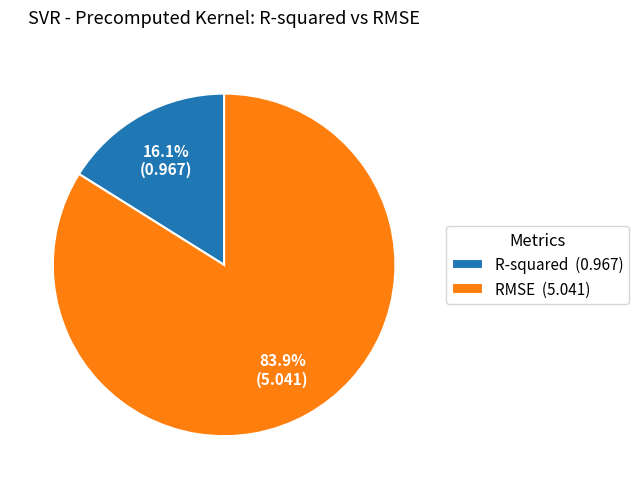

Is it true that R-squared is 16% of the pie?

True